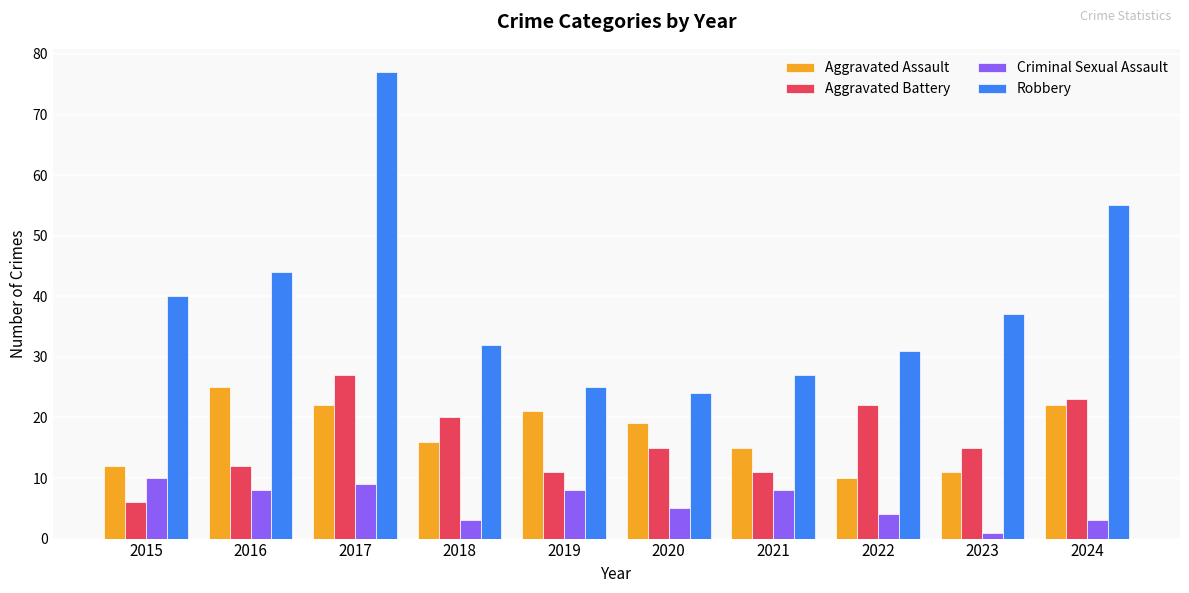

How many bars are there in total?

40